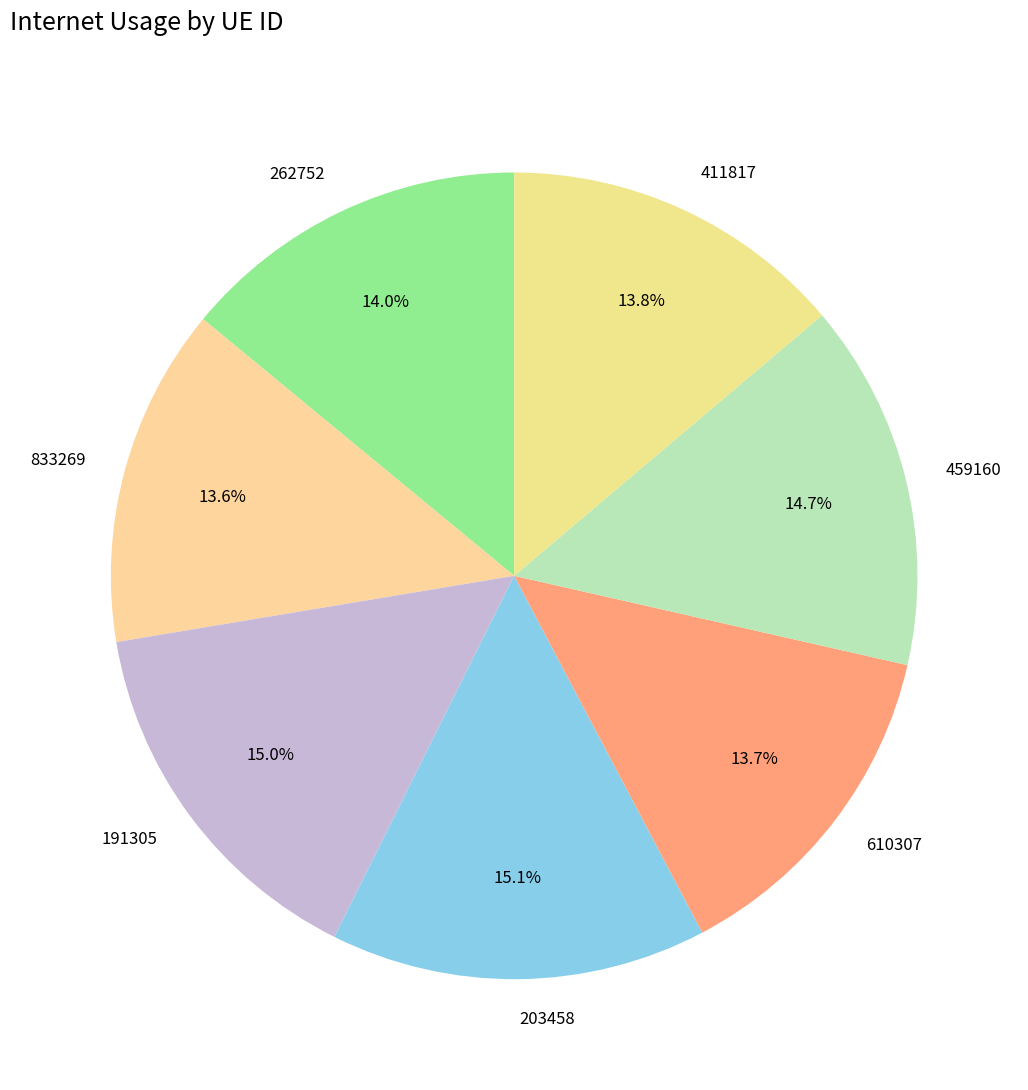

Is 411817 the majority of the pie?

No